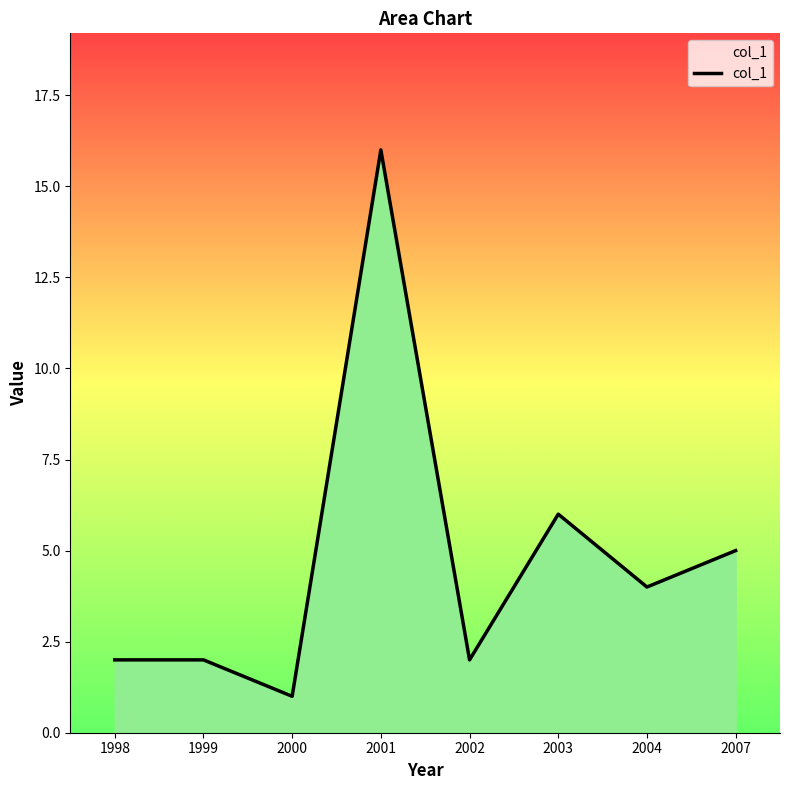

Count the number of data series in this chart.

1